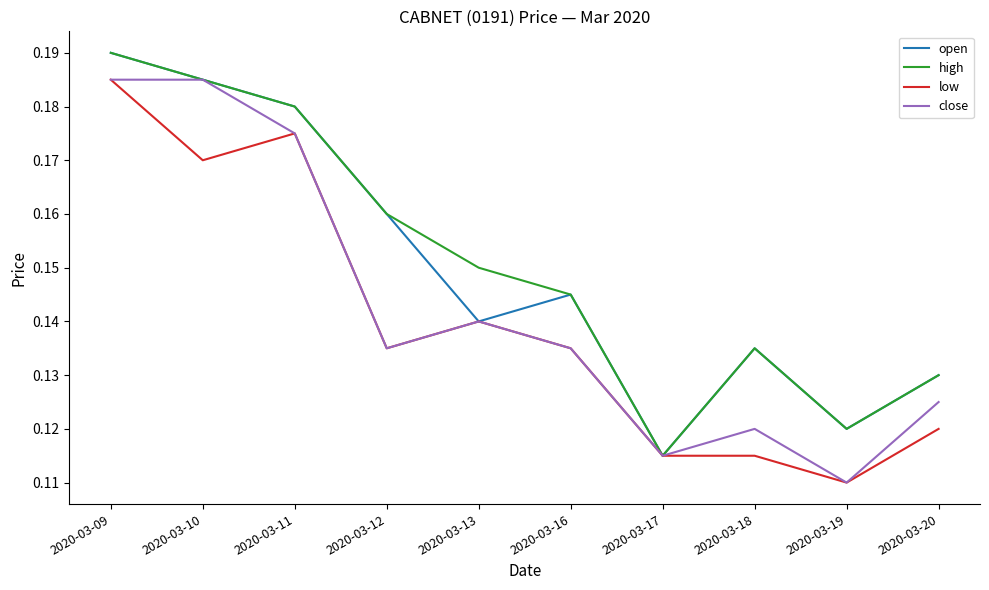

At which category is the sum across all series the highest?

2020-03-09